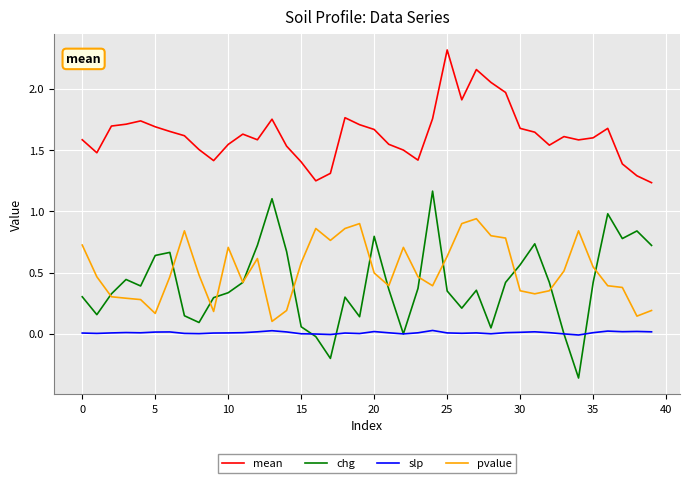

What is the greatest value displayed?

2.3